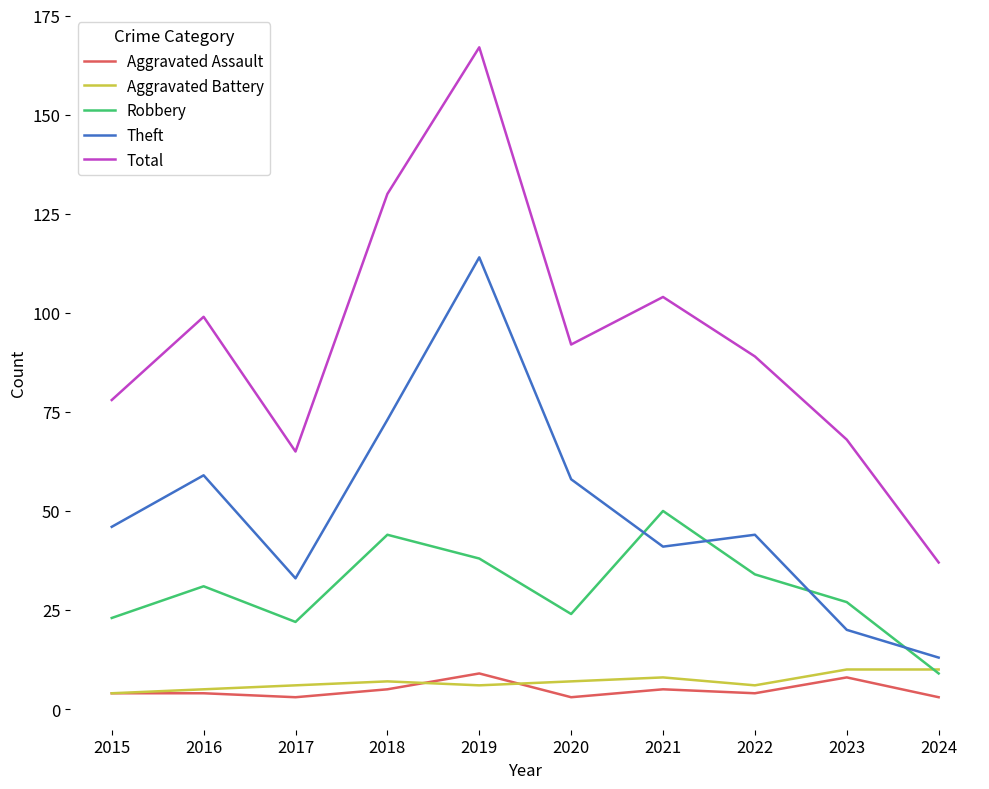

Reading left to right, transcribe all the data shown in this chart.

Aggravated Assault: 2015=4	2016=4	2017=3	2018=5	2019=9	2020=3	2021=5	2022=4	2023=8	2024=3
Aggravated Battery: 2015=4	2016=5	2017=6	2018=7	2019=6	2020=7	2021=8	2022=6	2023=10	2024=10
Robbery: 2015=23	2016=31	2017=22	2018=44	2019=38	2020=24	2021=50	2022=34	2023=27	2024=9
Theft: 2015=46	2016=59	2017=33	2018=73	2019=114	2020=58	2021=41	2022=44	2023=20	2024=13
Total: 2015=78	2016=99	2017=65	2018=130	2019=167	2020=92	2021=104	2022=89	2023=68	2024=37